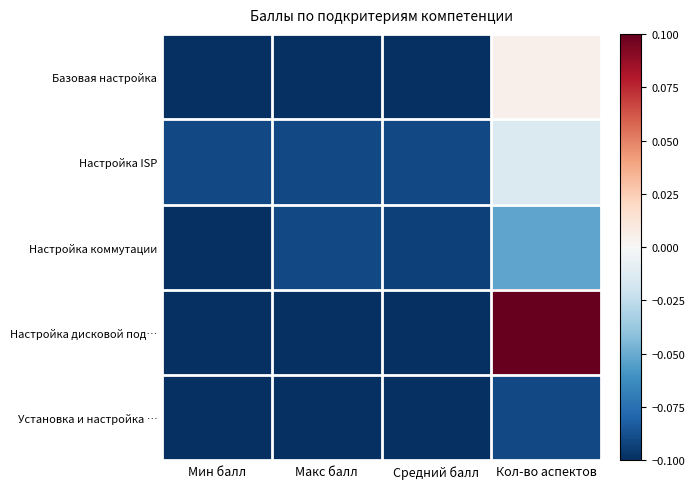

List the series in order of their peak value, lowest first.

Установка и настройка …, Настройка коммутации, Настройка ISP, Базовая настройка, Настройка дисковой под…